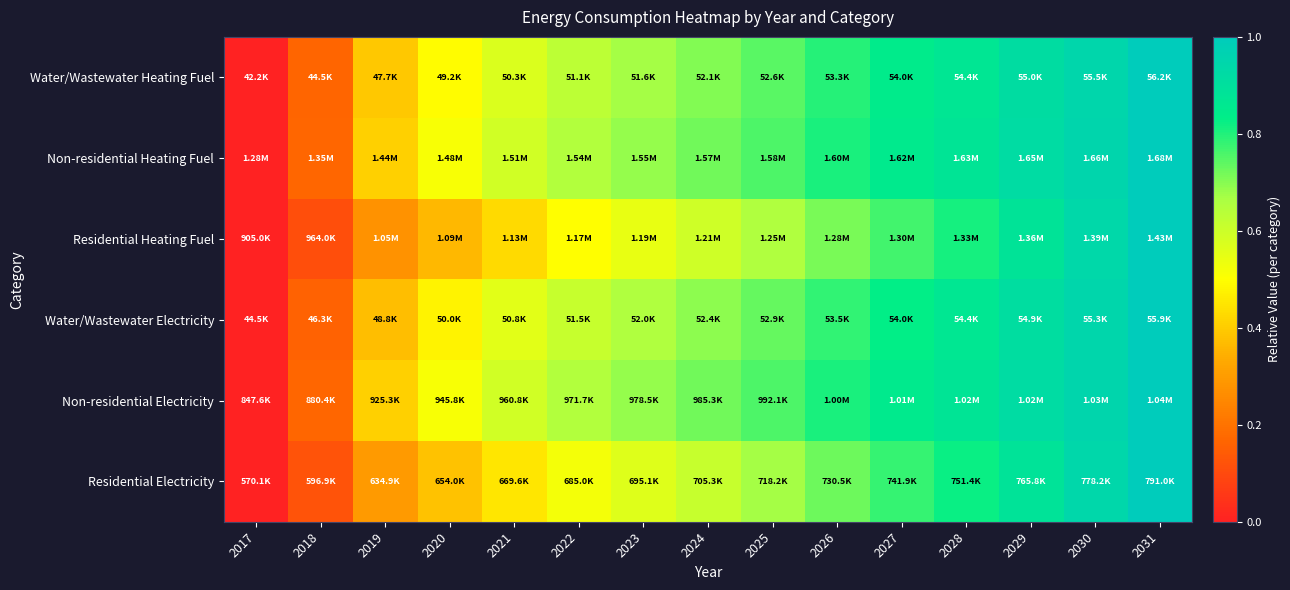

Reading left to right, extract all data points from this chart.

Water/Wastewater Heating Fuel: 2017=0.0	2018=0.2	2019=0.4	2020=0.5	2021=0.6	2022=0.6	2023=0.7	2024=0.7	2025=0.7	2026=0.8	2027=0.8	2028=0.9	2029=0.9	2030=0.9	2031=1.0
Non-residential Heating Fuel: 2017=0.0	2018=0.2	2019=0.4	2020=0.5	2021=0.6	2022=0.7	2023=0.7	2024=0.7	2025=0.8	2026=0.8	2027=0.8	2028=0.9	2029=0.9	2030=1.0	2031=1.0
Residential Heating Fuel: 2017=0.0	2018=0.1	2019=0.3	2020=0.4	2021=0.4	2022=0.5	2023=0.5	2024=0.6	2025=0.7	2026=0.7	2027=0.8	2028=0.8	2029=0.9	2030=0.9	2031=1.0
Water/Wastewater Electricity: 2017=0.0	2018=0.2	2019=0.4	2020=0.5	2021=0.6	2022=0.6	2023=0.7	2024=0.7	2025=0.7	2026=0.8	2027=0.8	2028=0.9	2029=0.9	2030=0.9	2031=1.0
Non-residential Electricity: 2017=0.0	2018=0.2	2019=0.4	2020=0.5	2021=0.6	2022=0.7	2023=0.7	2024=0.7	2025=0.8	2026=0.8	2027=0.9	2028=0.9	2029=0.9	2030=1.0	2031=1.0
Residential Electricity: 2017=0.0	2018=0.1	2019=0.3	2020=0.4	2021=0.5	2022=0.5	2023=0.6	2024=0.6	2025=0.7	2026=0.7	2027=0.8	2028=0.8	2029=0.9	2030=0.9	2031=1.0